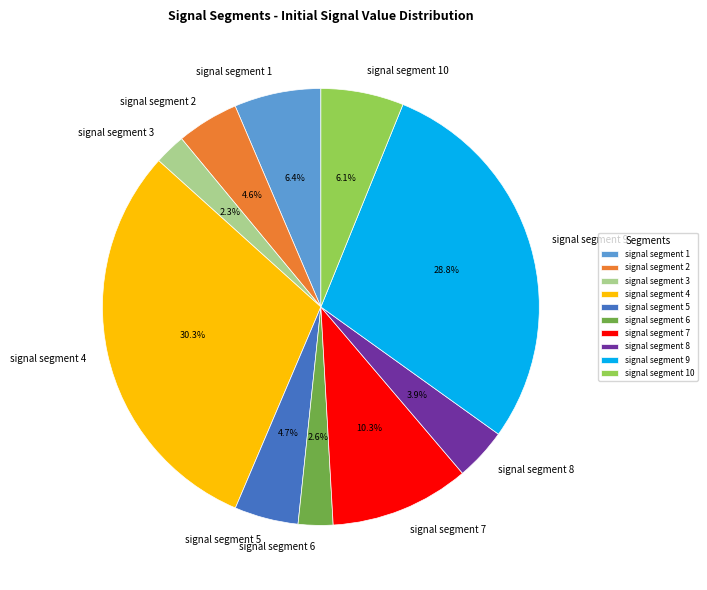

True or false: signal segment 8 accounts for 11% of the total.

False